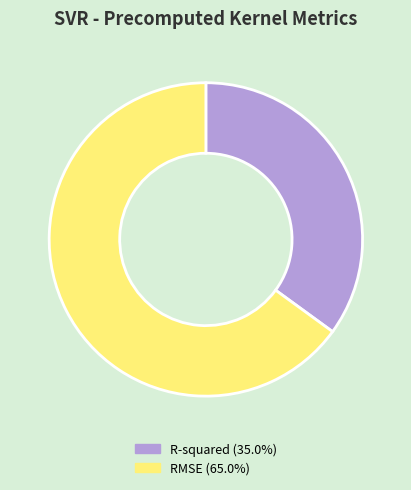

Do R-squared and RMSE together represent more than half of the pie?

Yes